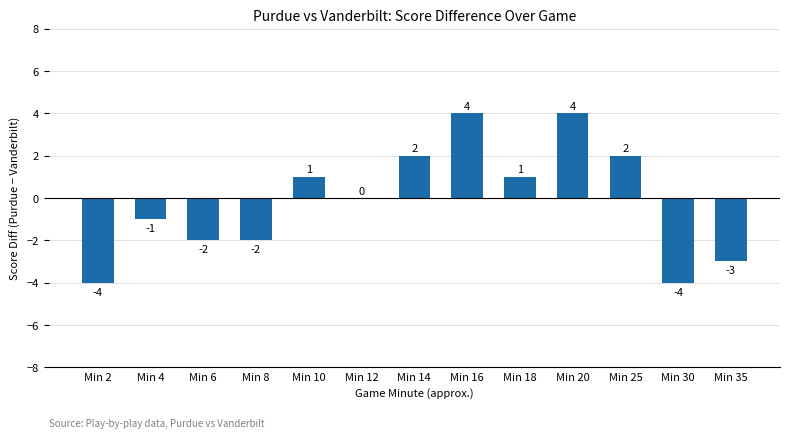

What is the maximum value shown in the chart?

4